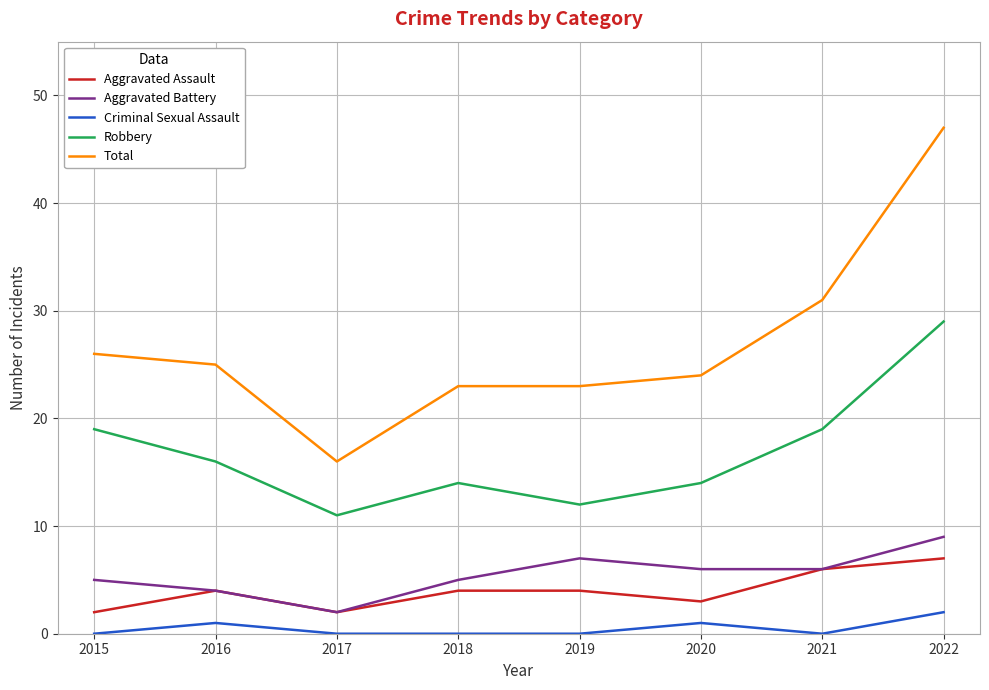

What is the spread (max minus min) of values at 2017?

16